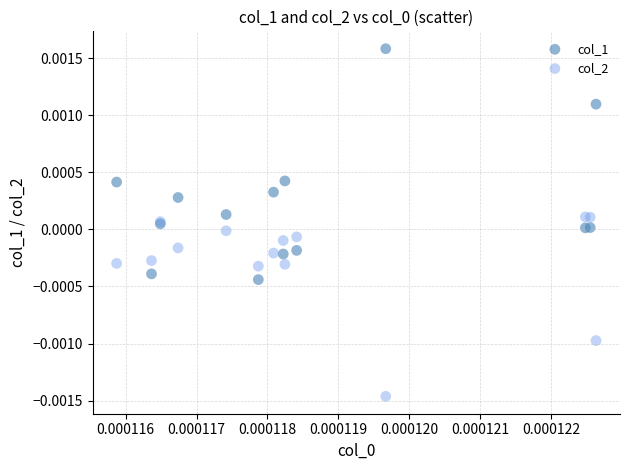

Which series contains the lowest Y value?

col_2